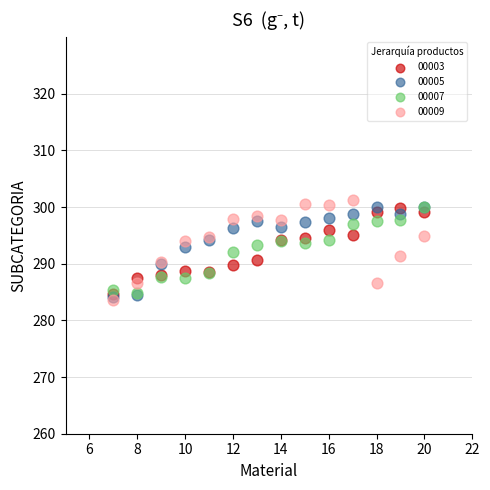

What are all the series names shown in the legend?

00003, 00005, 00007, 00009